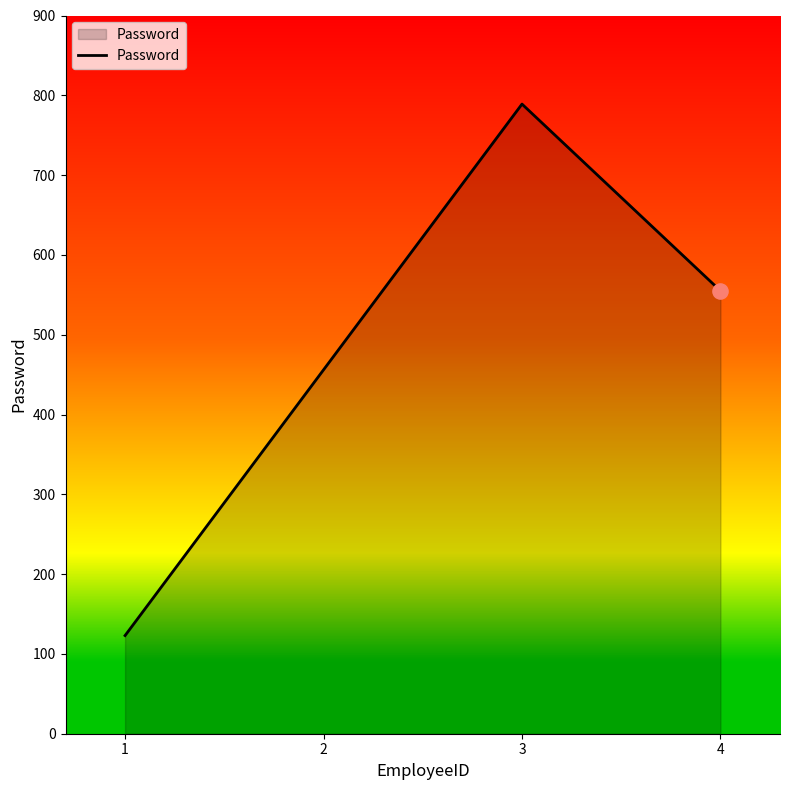

Which has a higher value, 3 or 2?

3